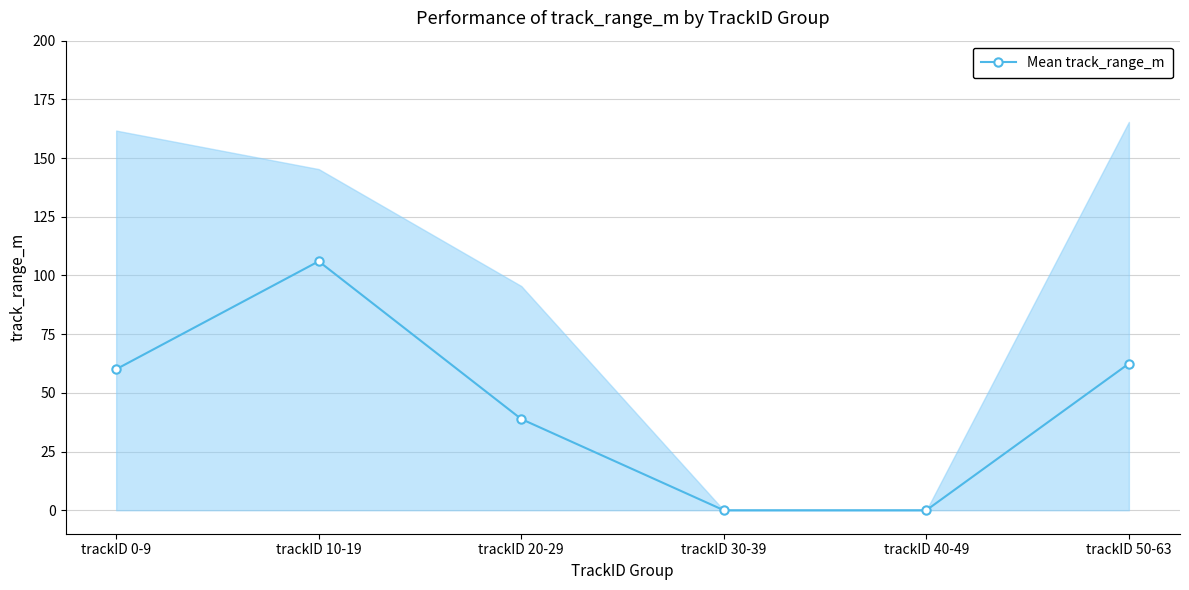

How many series are shown in this chart?

1